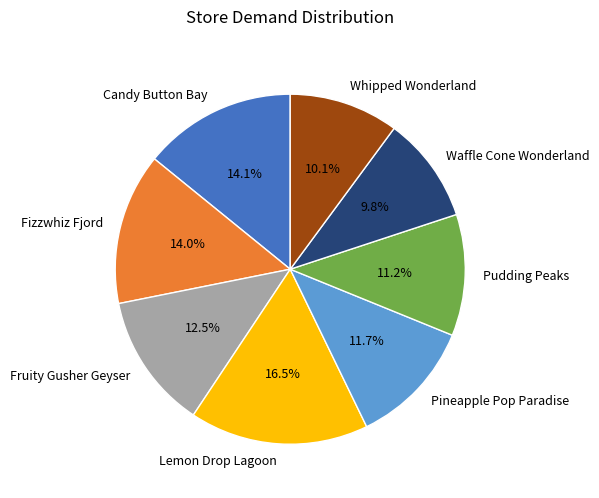

What is the largest slice in the pie chart?

Lemon Drop Lagoon